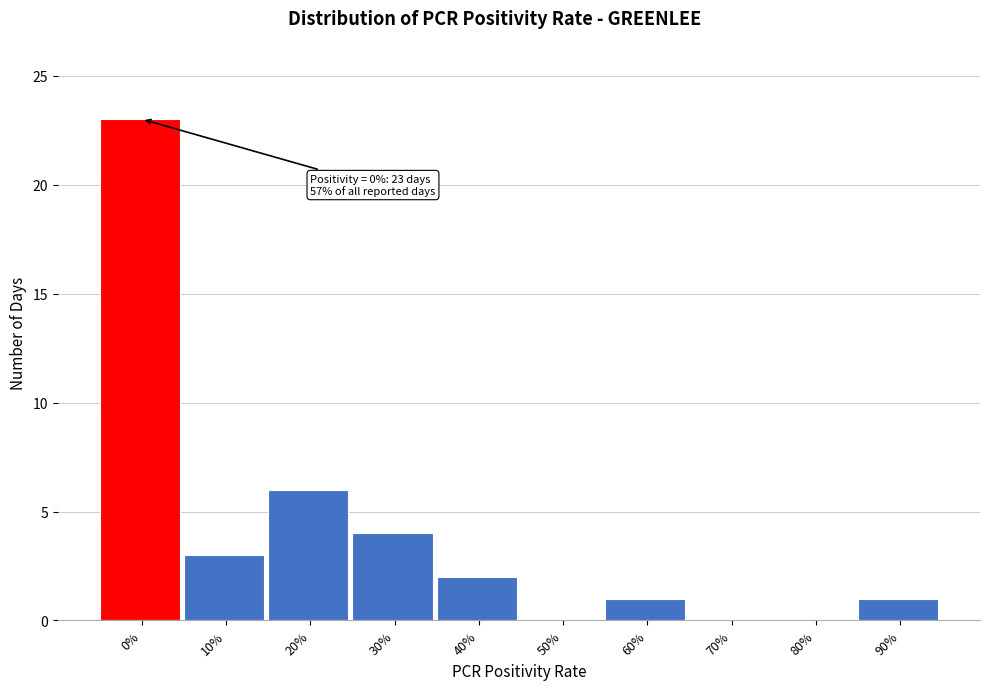

Reading left to right, what are all the values shown in this chart?

0%=23	10%=3	20%=6	30%=4	40%=2	50%=0	60%=1	70%=0	80%=0	90%=1